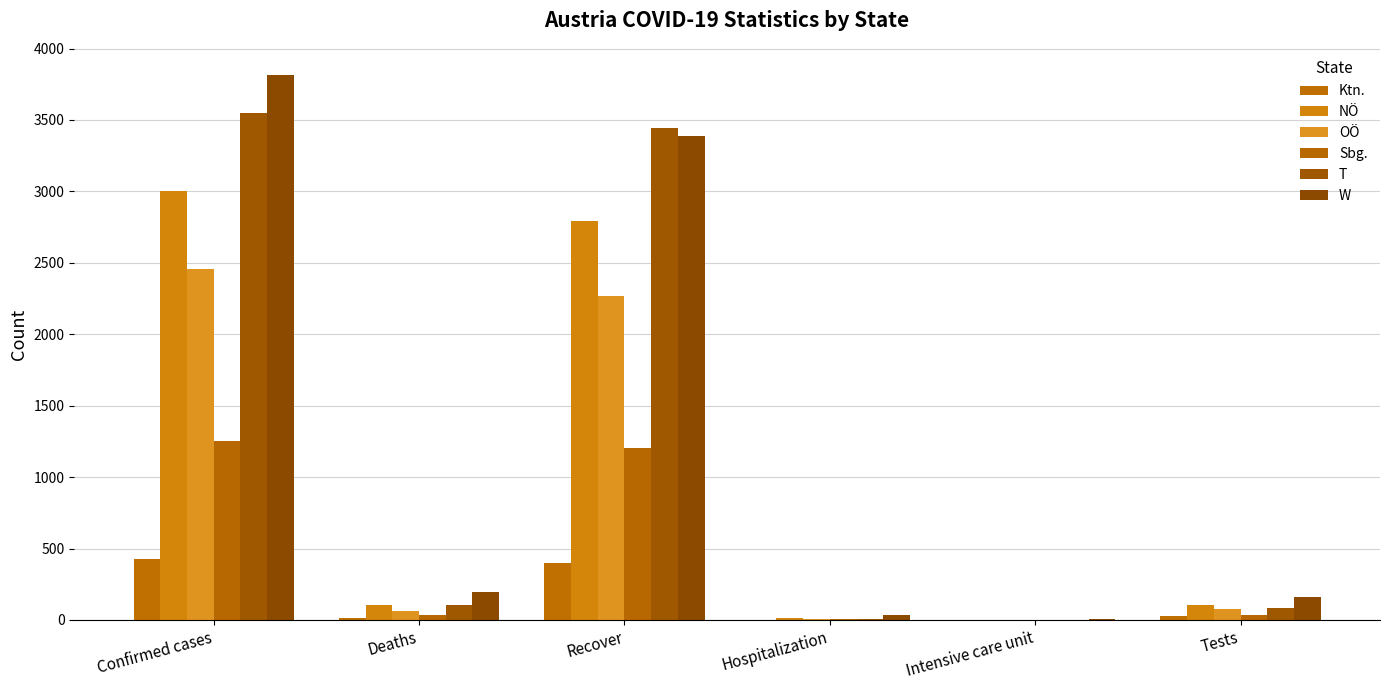

How many series are shown in this chart?

6